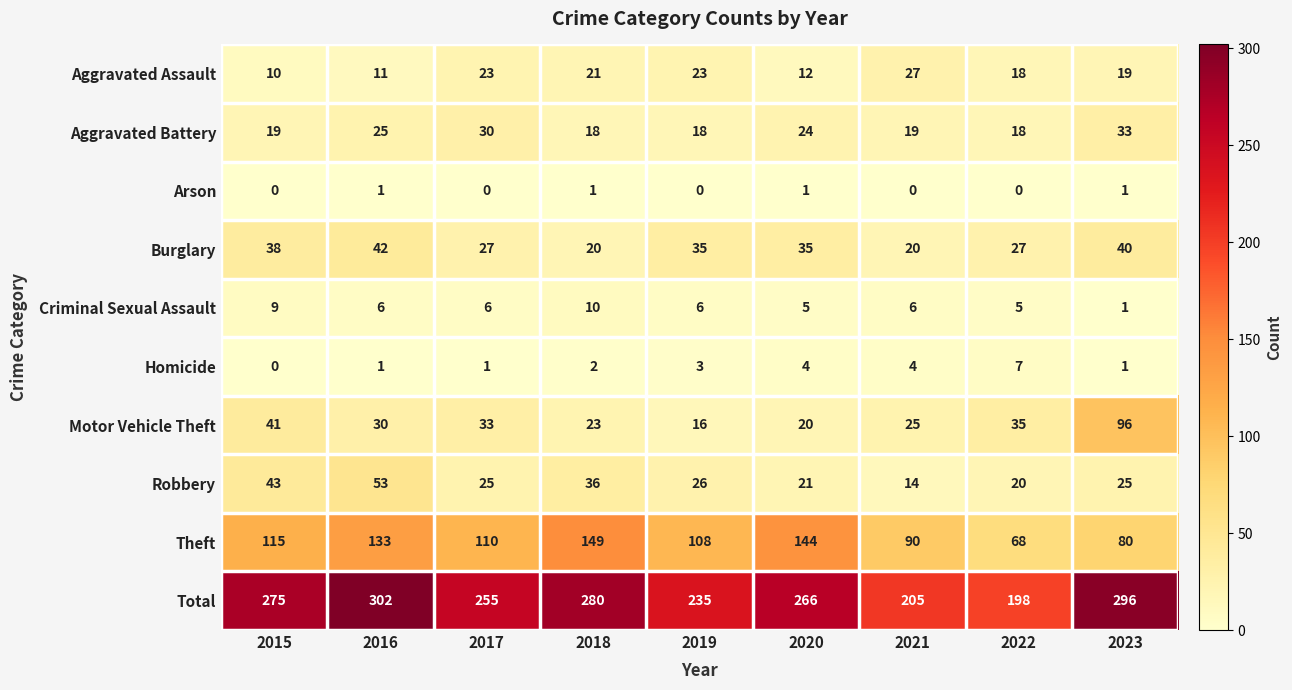

True or false: Arson has a value of 1 at 2020.

True